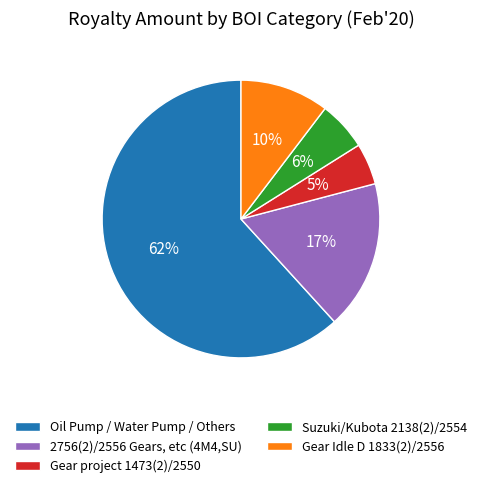

True or false: 2756(2)/2556 Gears, etc (4M4,SU) accounts for 17% of the total.

True